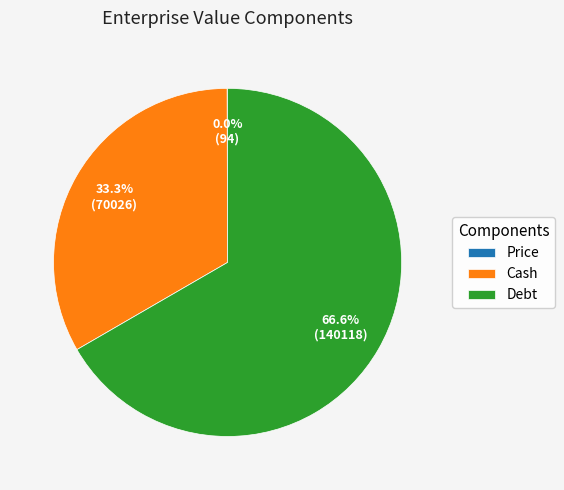

What percentage is the Debt slice, to the nearest percent?

67%